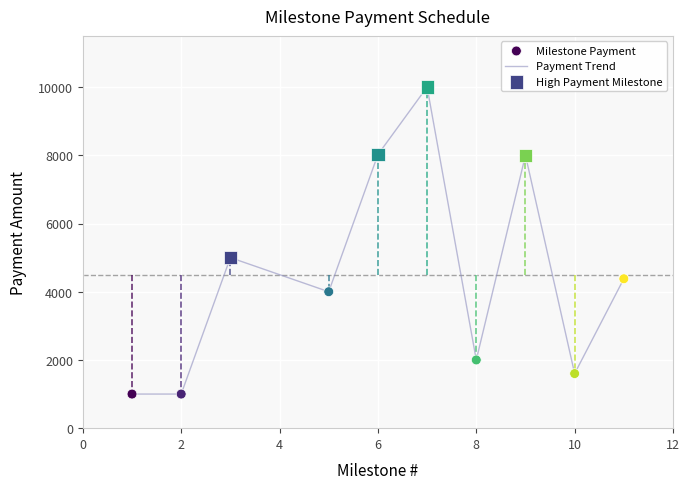

What is the smallest value displayed?

1000